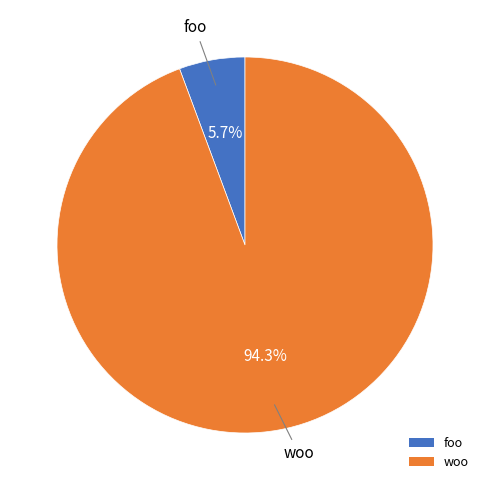

How many slices are in this pie chart?

2